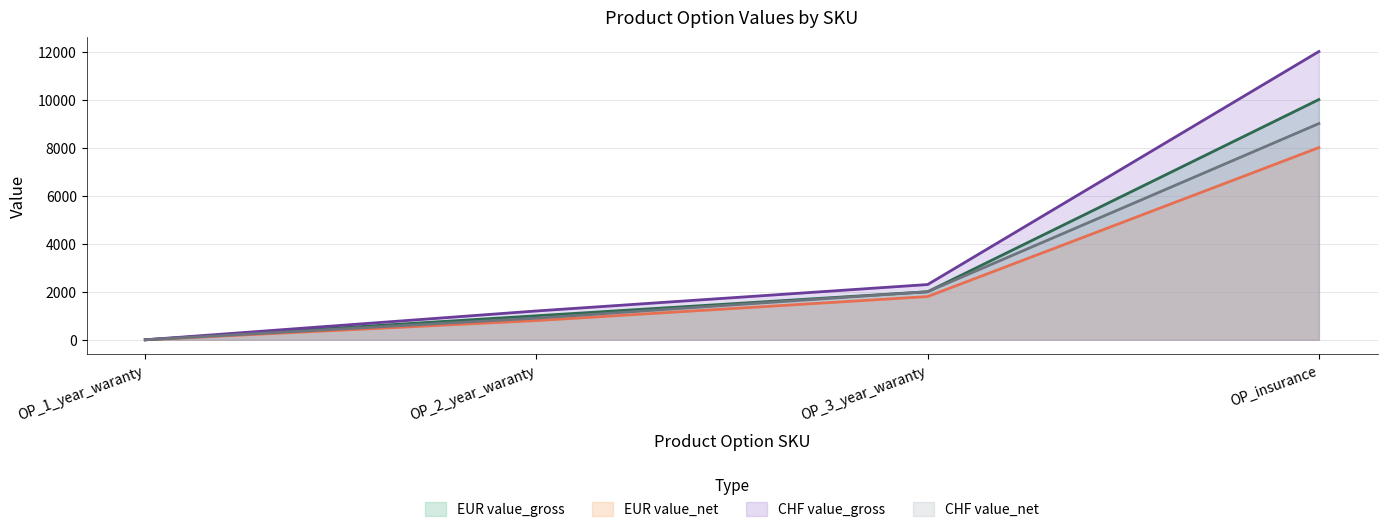

True or false: CHF value_net and EUR value_gross cross at least once.

False